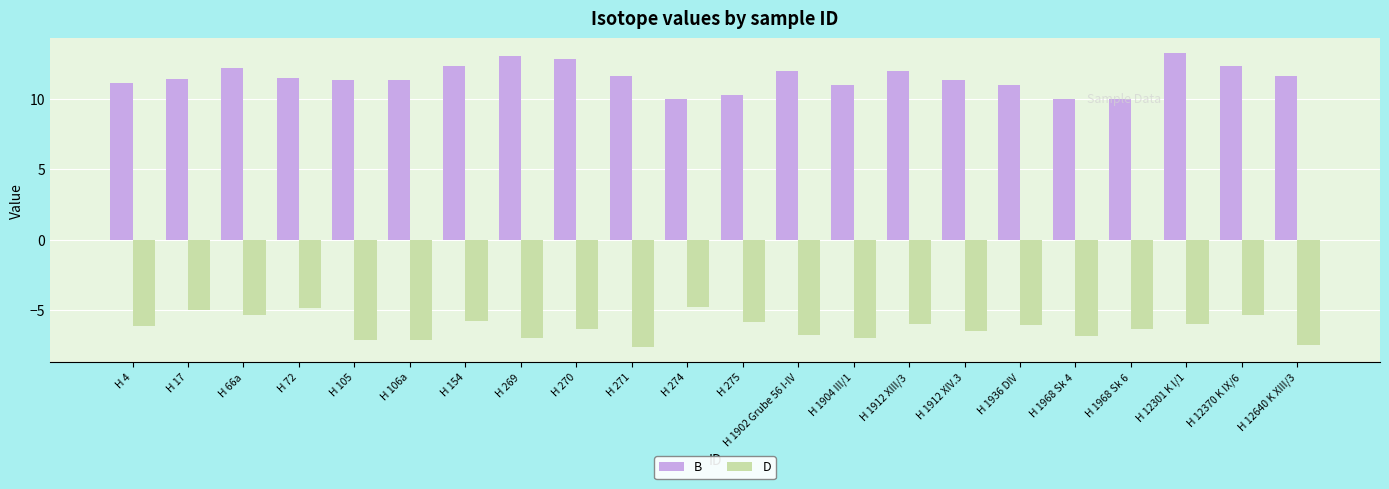

The B series shows 7.2 at H 154. True or false?

False